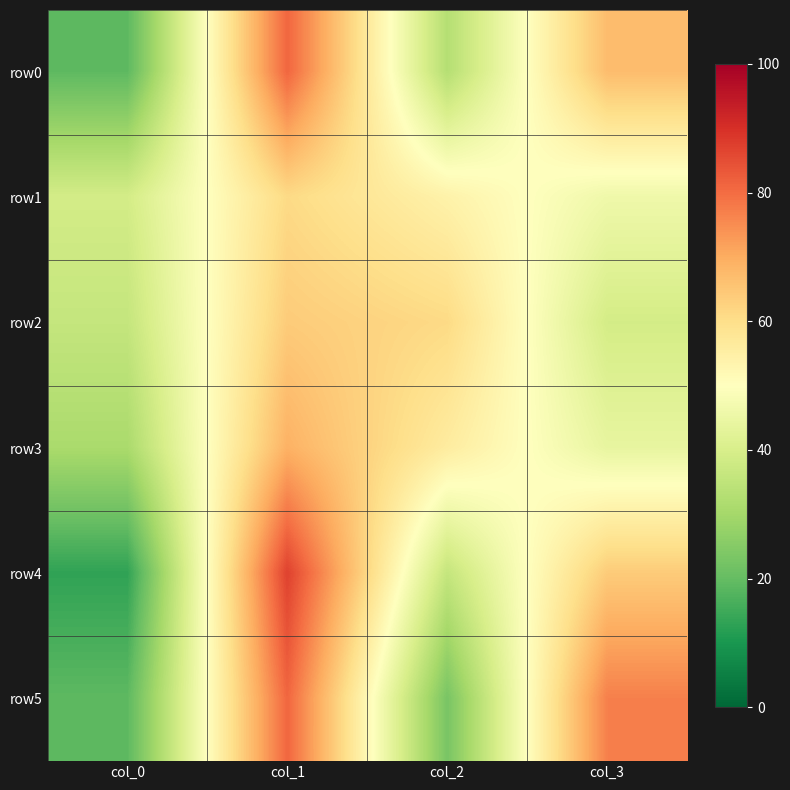

List the series in order of their peak value, highest first.

row4, row0, row5, row3, row2, row1